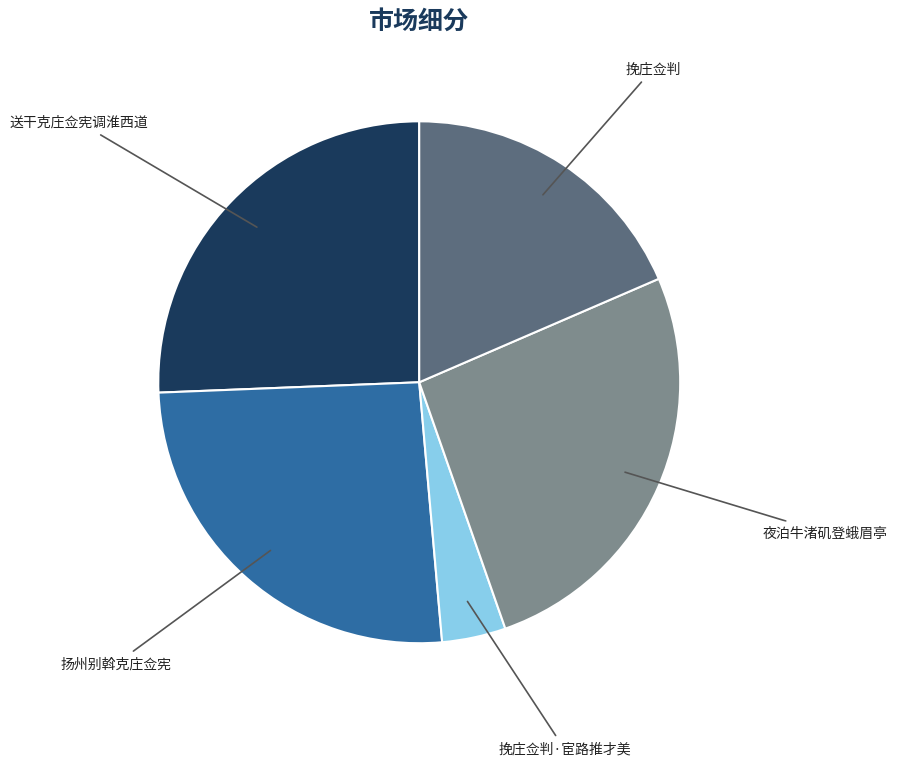

Count the number of slices in the pie.

5